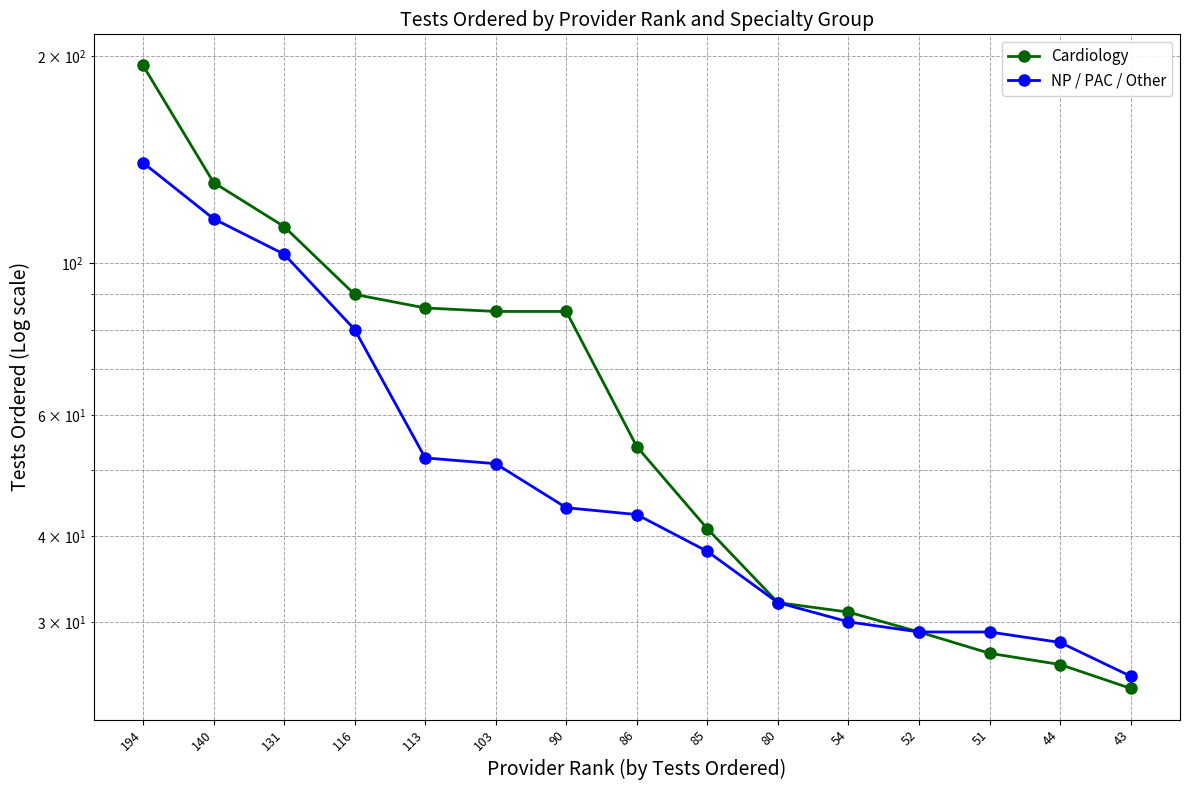

What is the difference between the highest and lowest values at 103?

34